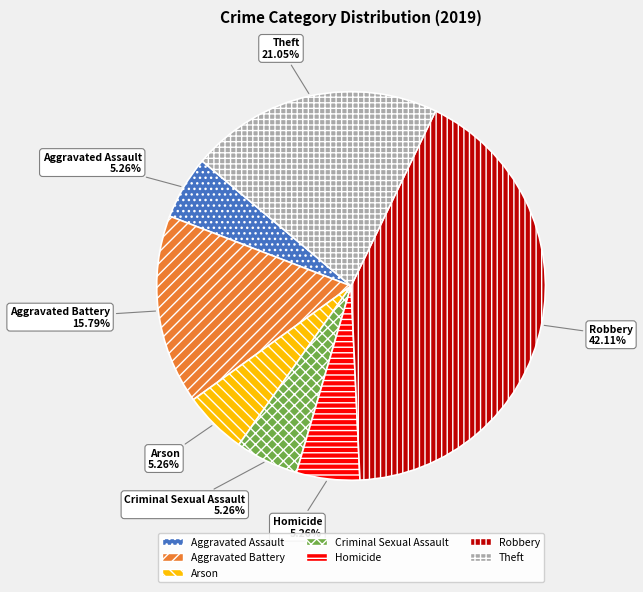

Which category has the biggest portion of the pie?

Robbery